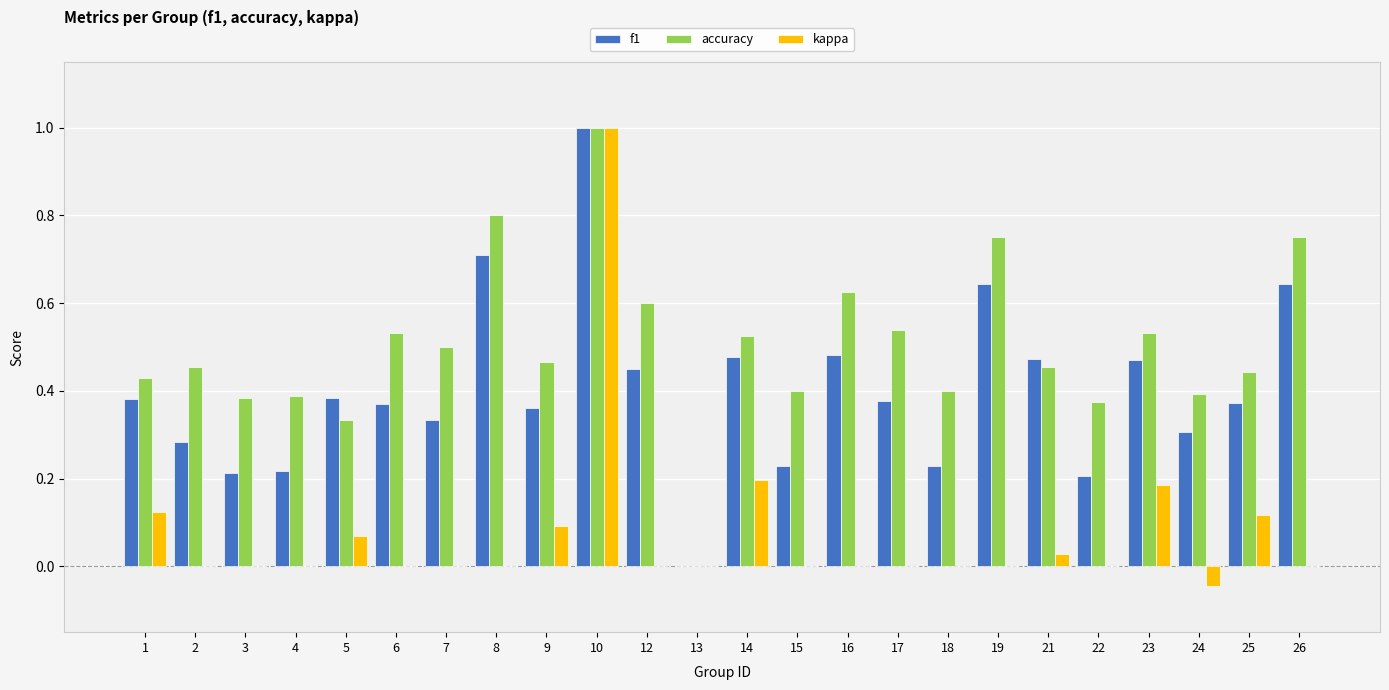

At which category is the sum across all series the highest?

10